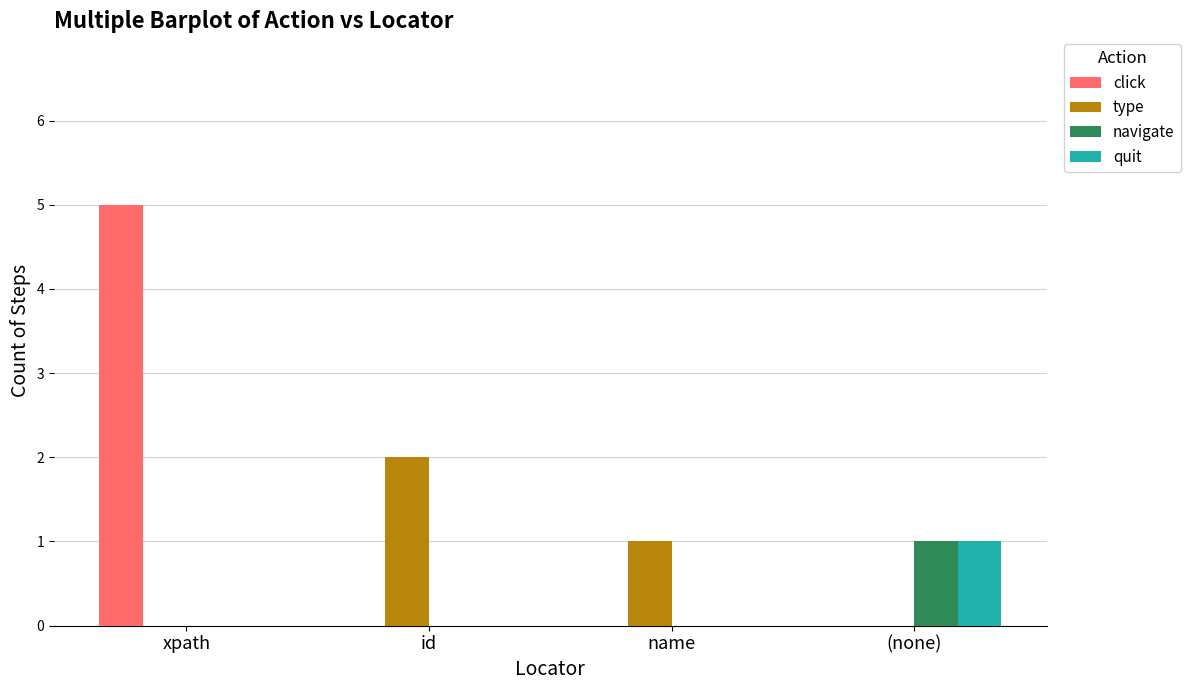

What value does the type series have at id?

2